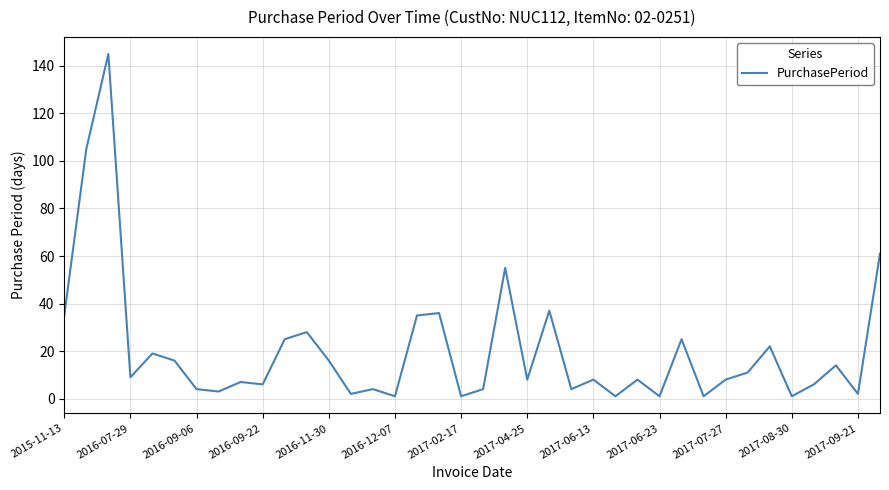

What is the sum of all values?

774